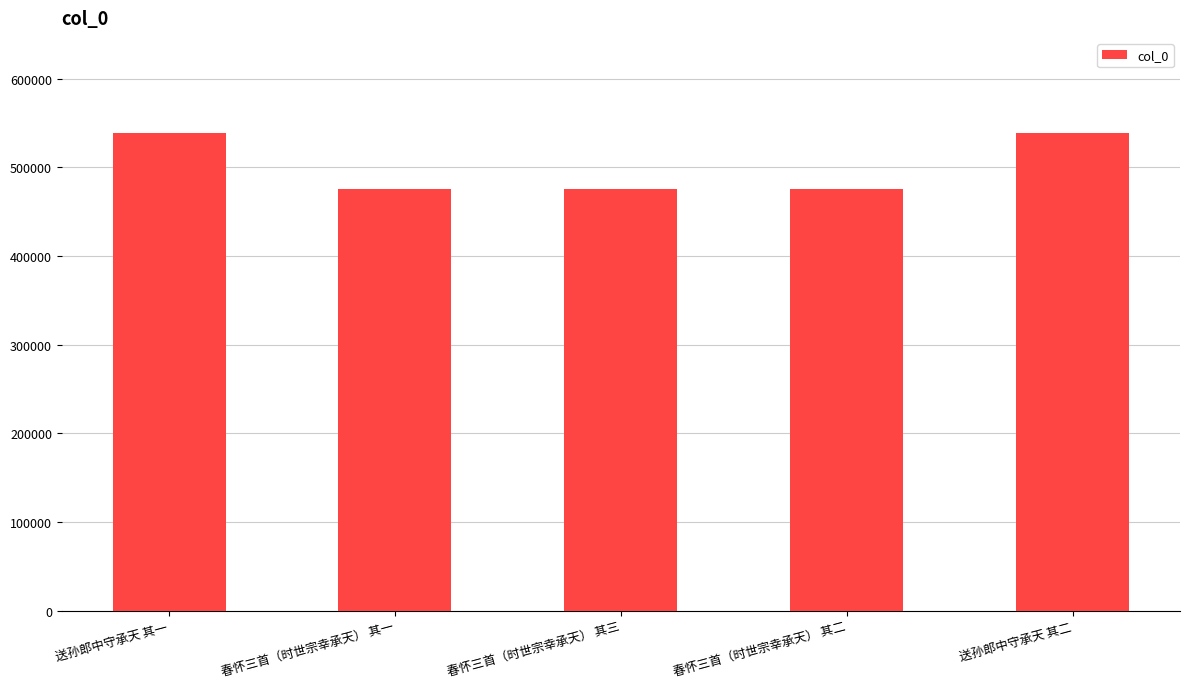

What is the difference between the maximum and second lowest values?

62388